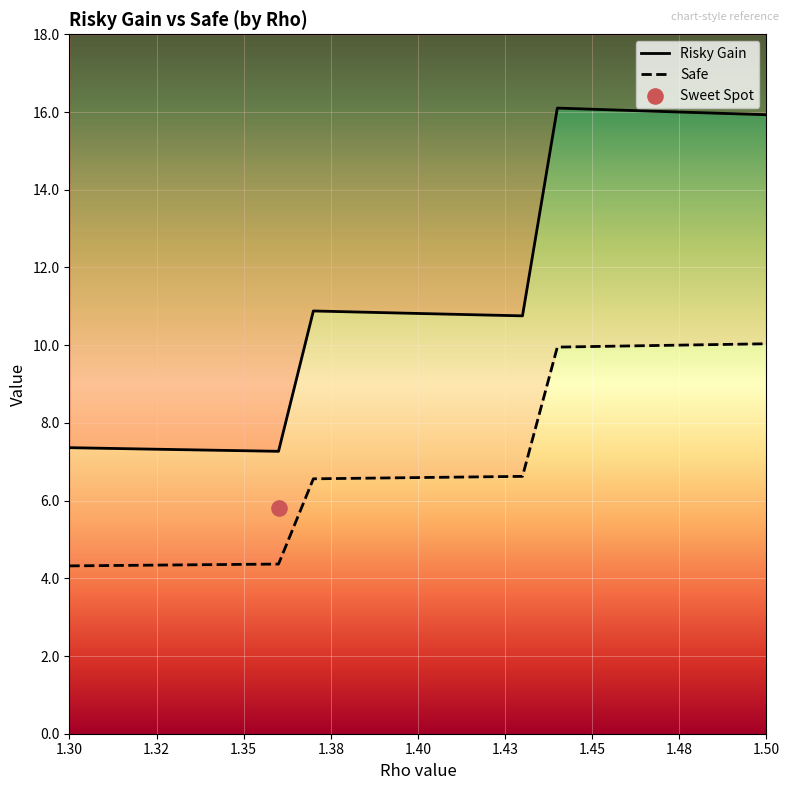

What is the total value across all series at 1.35?

11.7